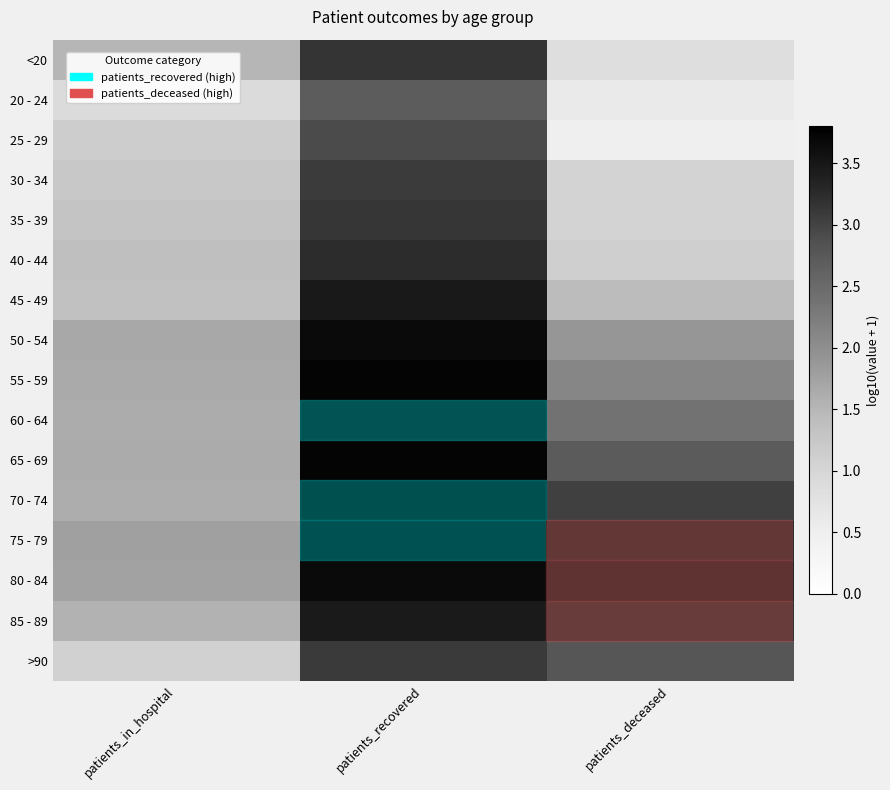

Count the number of categories in the chart.

3